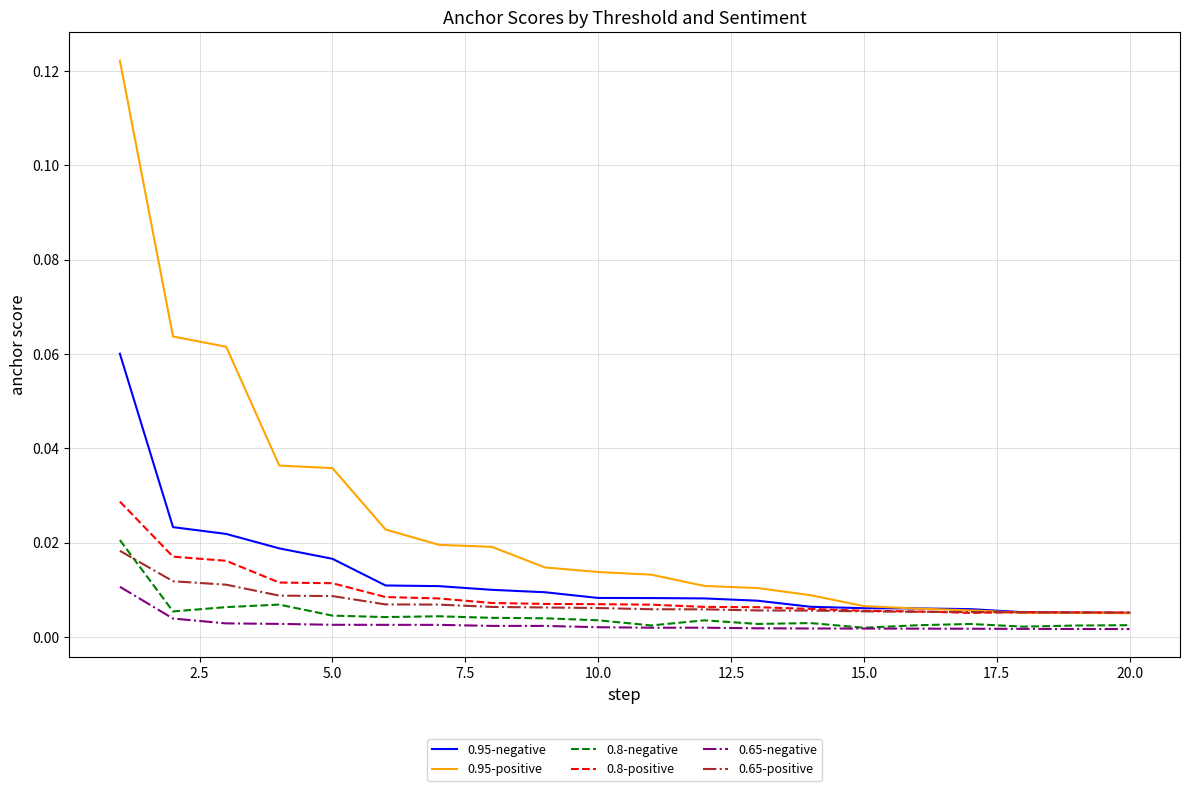

True or false: 0.65-negative and 0.95-positive intersect in this chart.

False